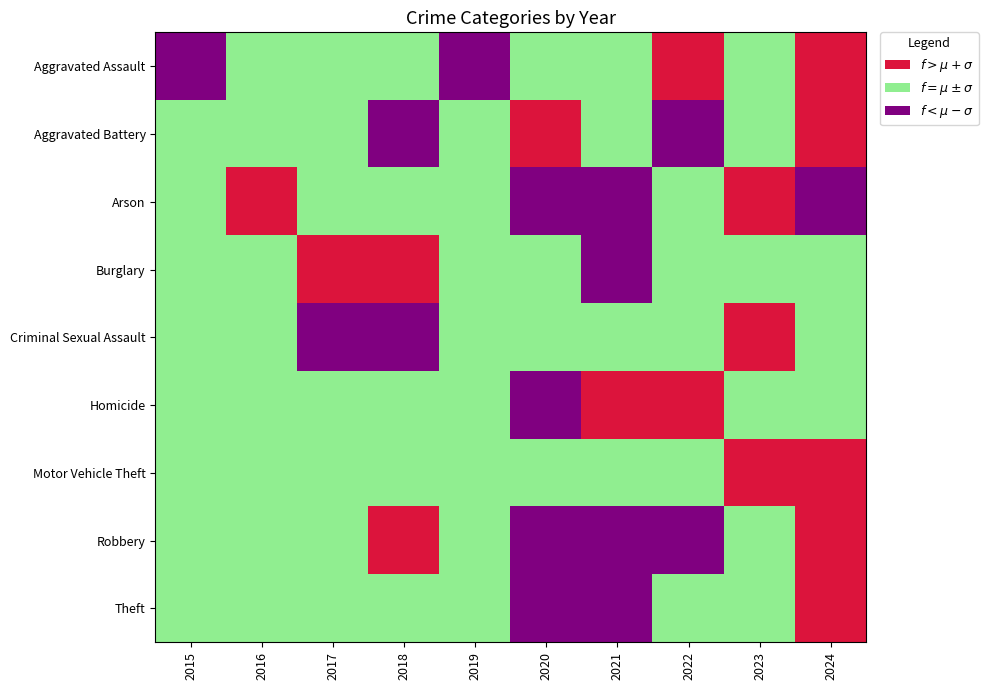

At which category is the sum across all series the highest?

2024